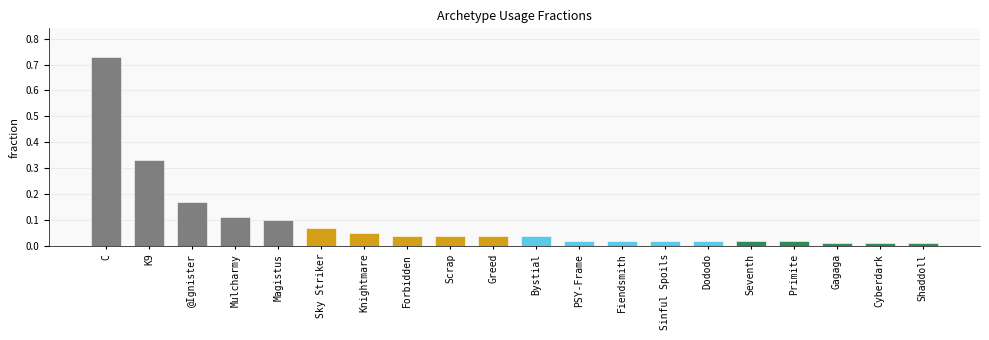

What is the label of the 15th bar from the left?

Dododo